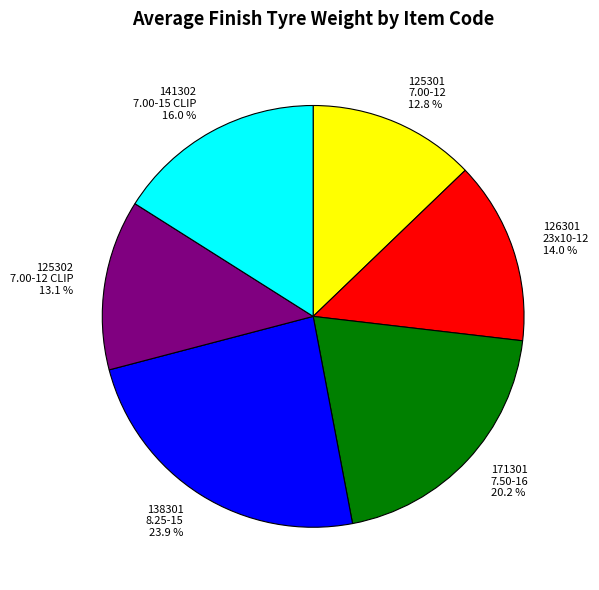

Which has a higher value, 171301 7.50-16 20.2 % or 125301 7.00-12 12.8 %?

171301 7.50-16 20.2 %